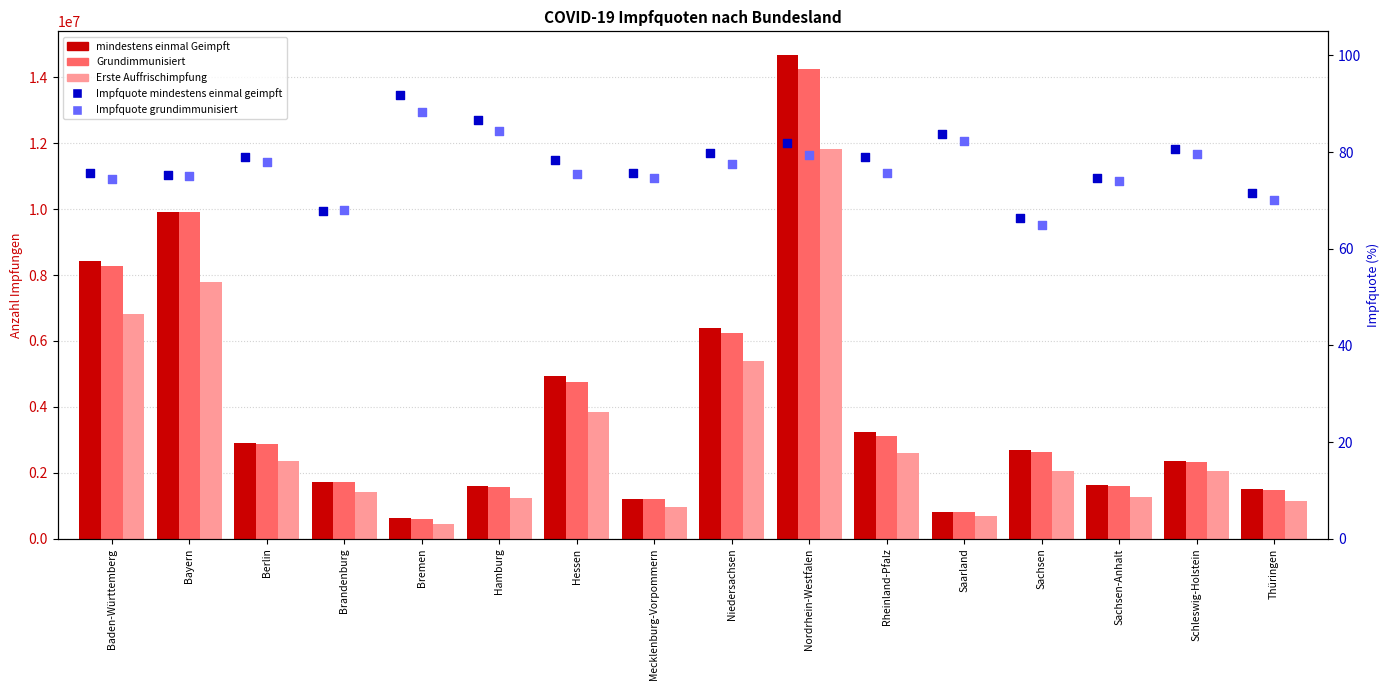

Which series has the largest total across all categories?

mindestens einmal Geimpft